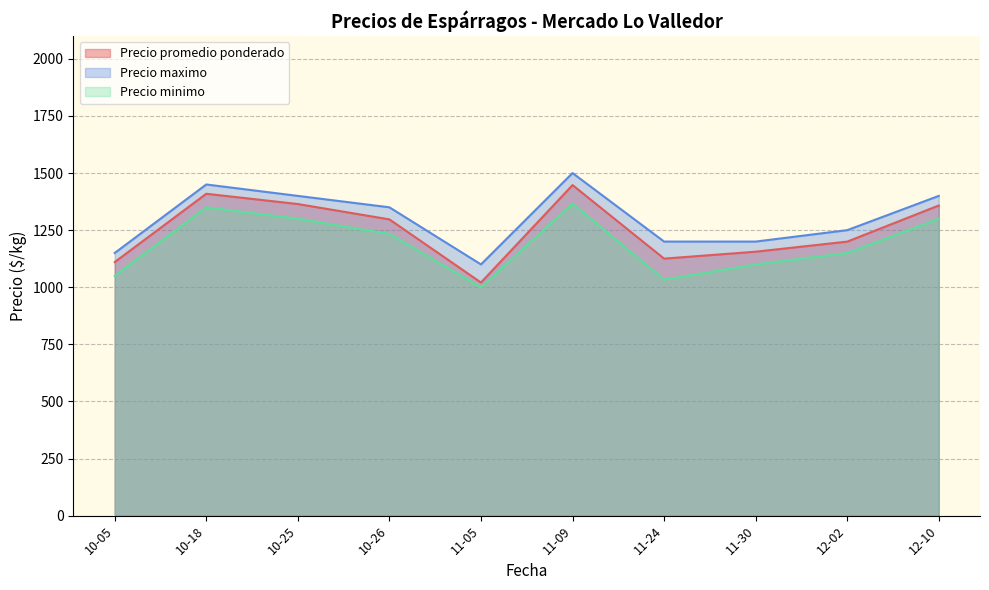

The Precio promedio ponderado series shows 2096 at 2021-10-26. True or false?

False